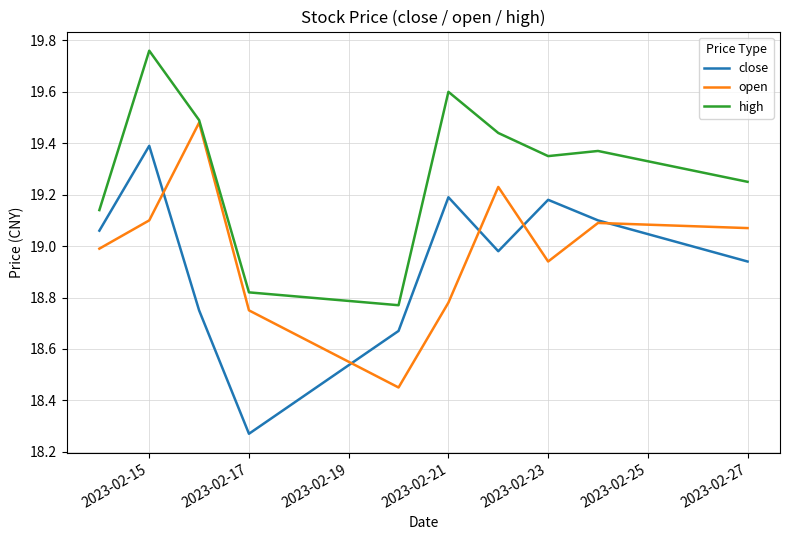

True or false: close and high intersect in this chart.

False